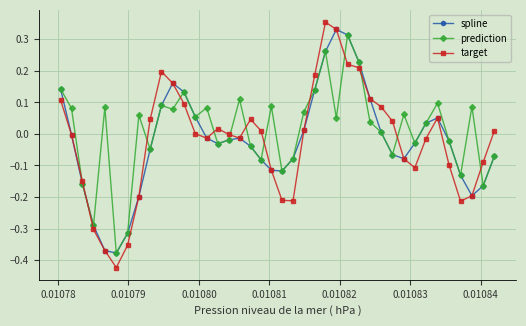

Which series has the widest spread of values?

target